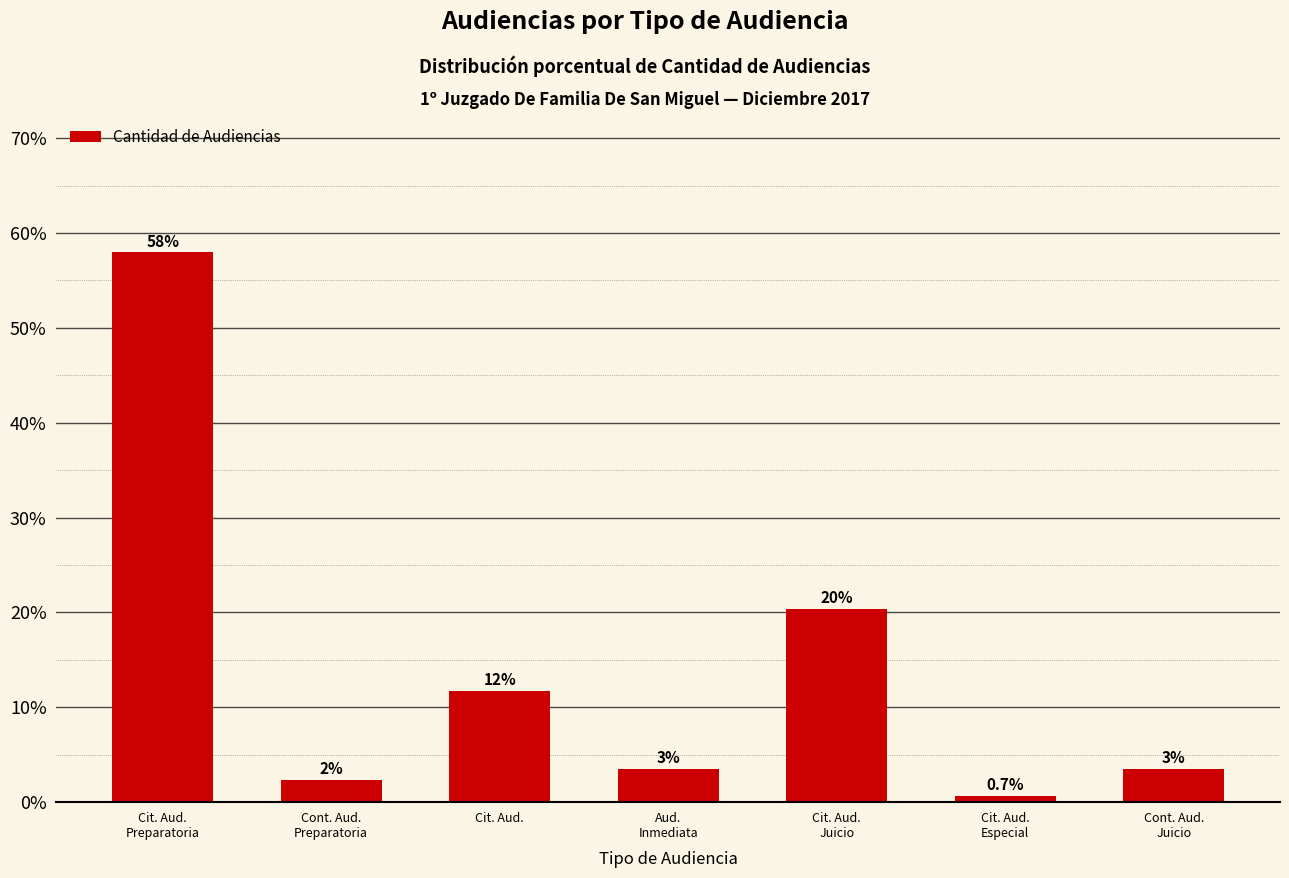

Are the bars horizontal?

No